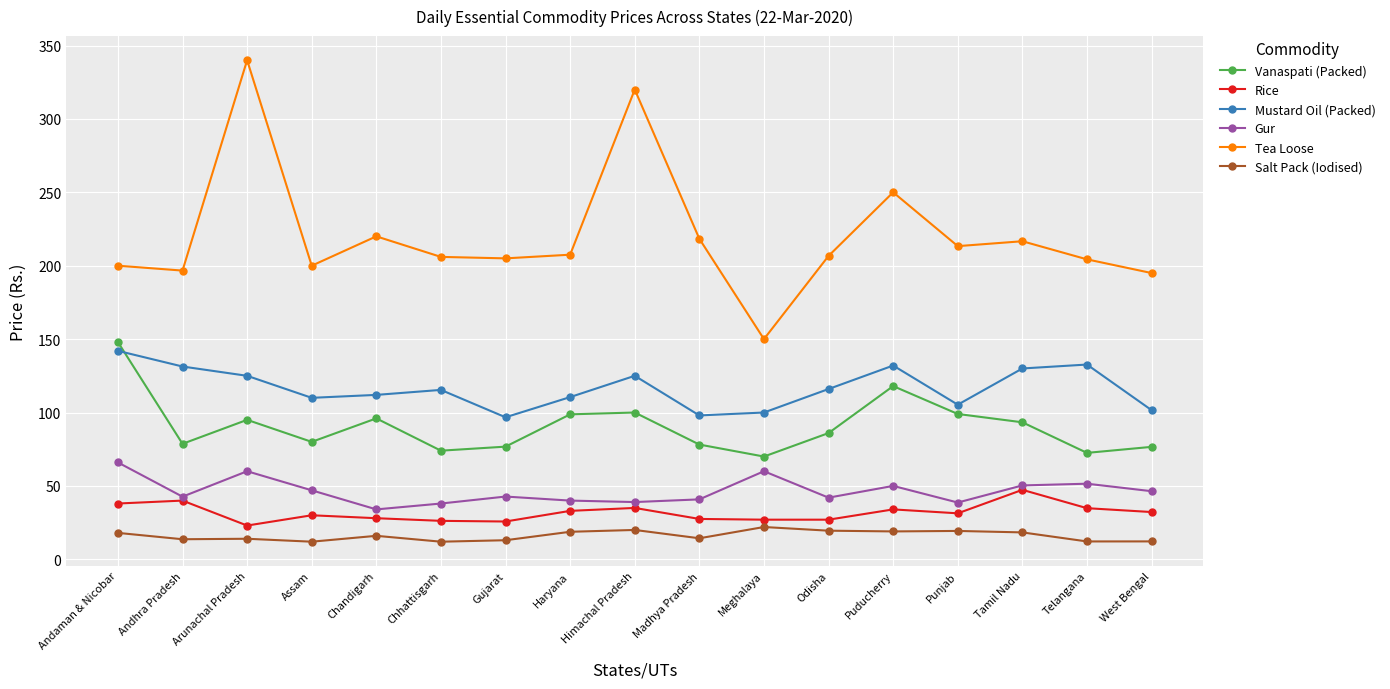

True or false: Salt Pack (Iodised) and Gur intersect in this chart.

False